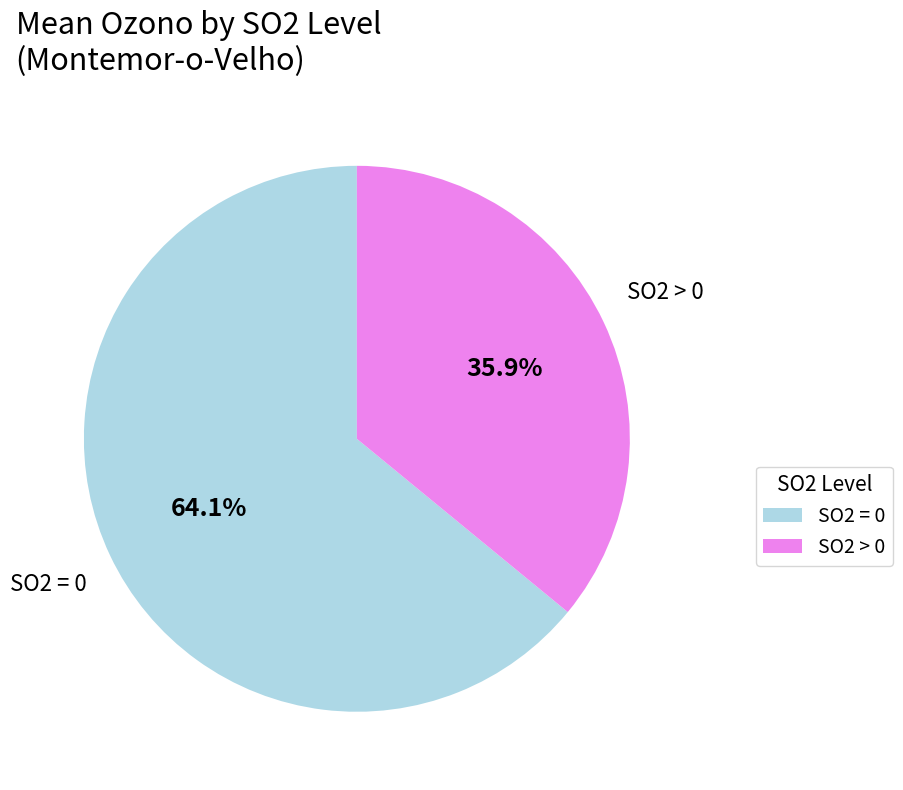

Is there a majority slice in this chart?

Yes